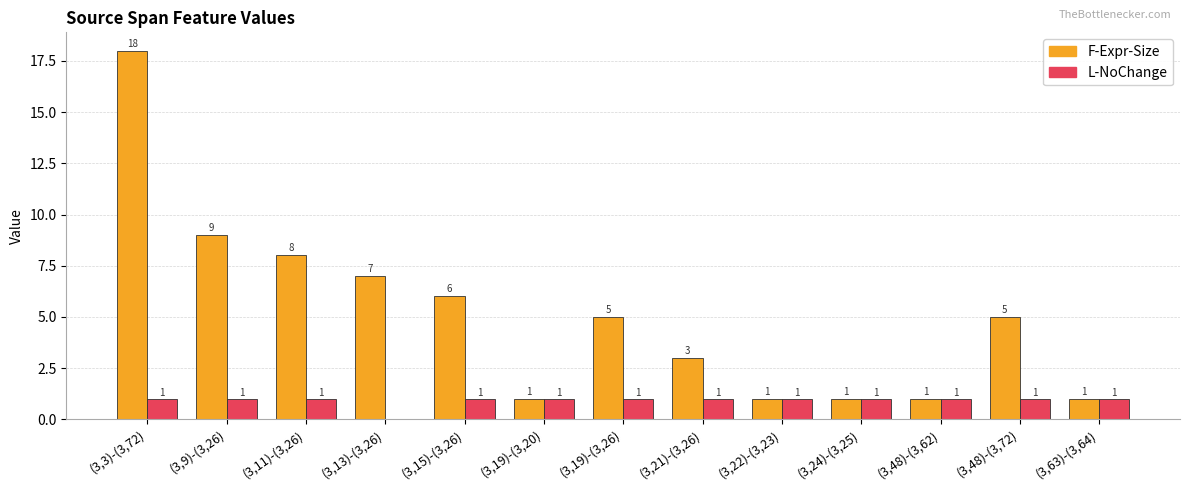

What is the sum of all L-NoChange values?

12